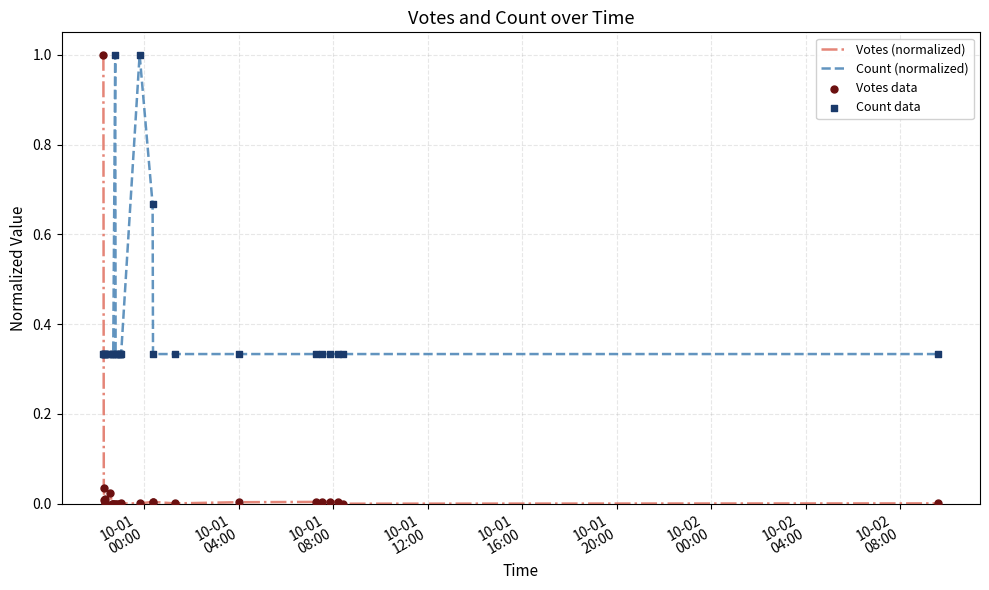

At how many categories does at least one series exceed 0?

28